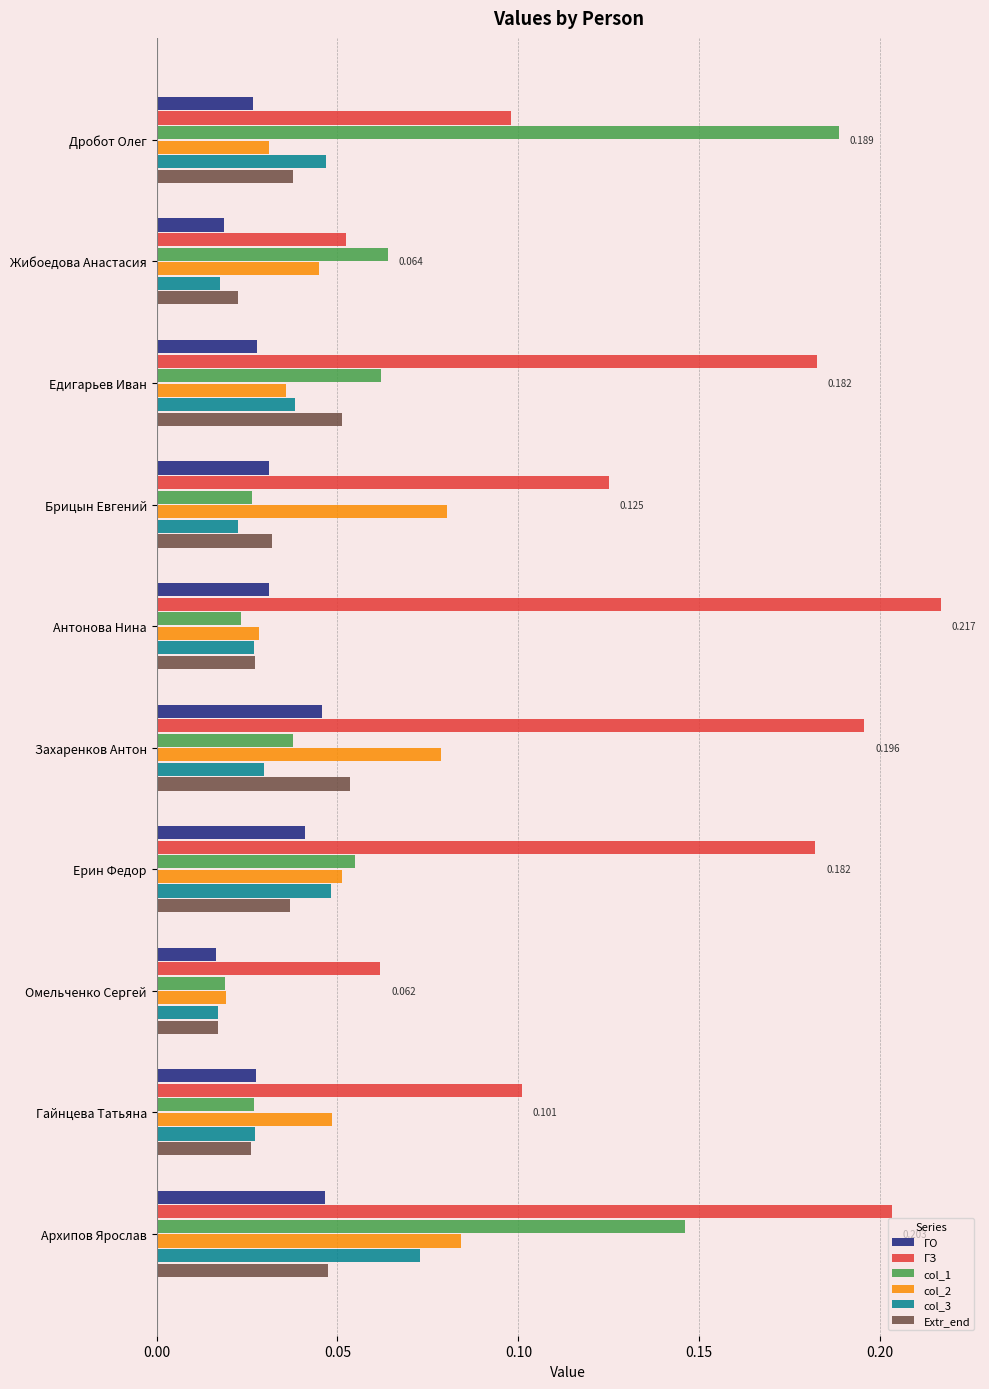

Where is ГЗ nearest to the value 0?

Жибоедова Анастасия